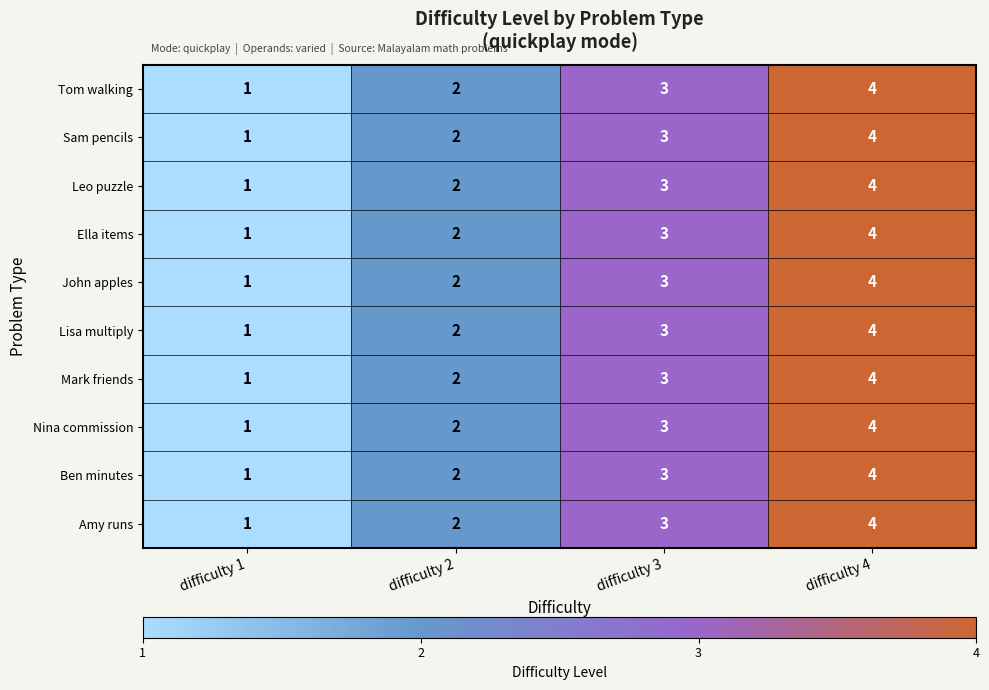

Count the Amy runs values in the range 2 to 4.

3